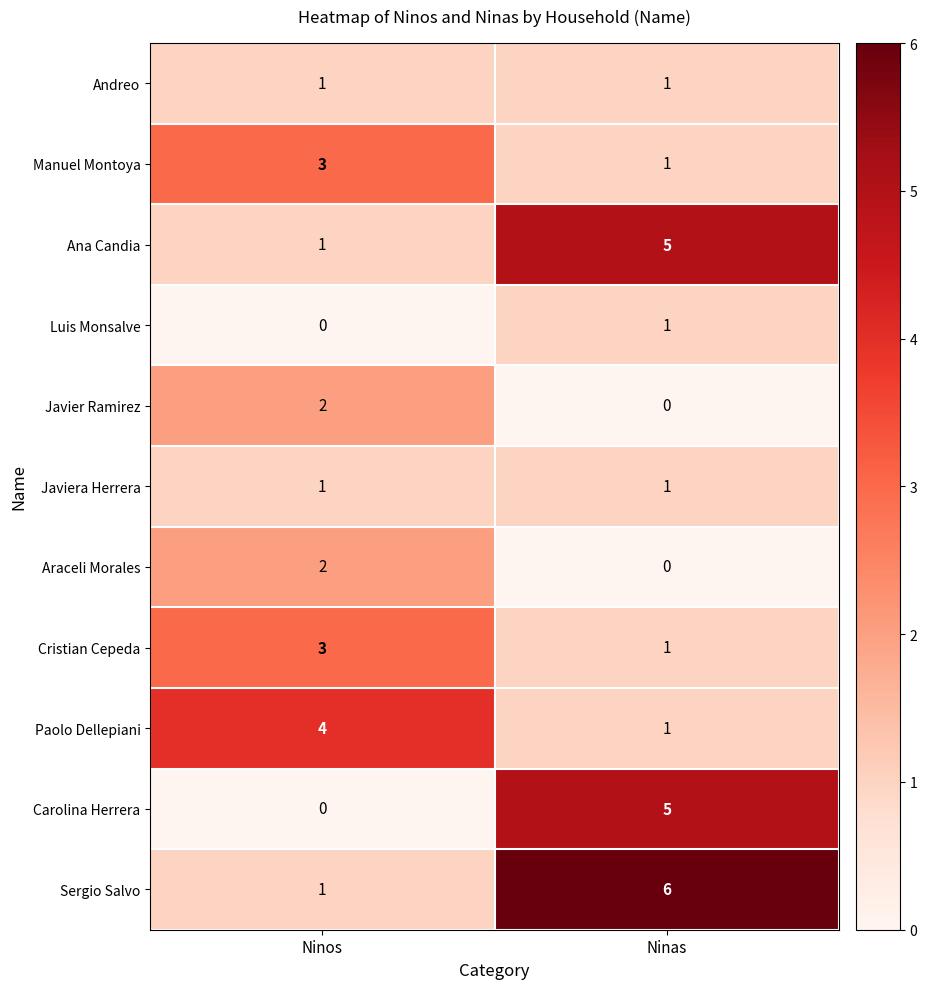

Which series has the largest total across all categories?

Sergio Salvo